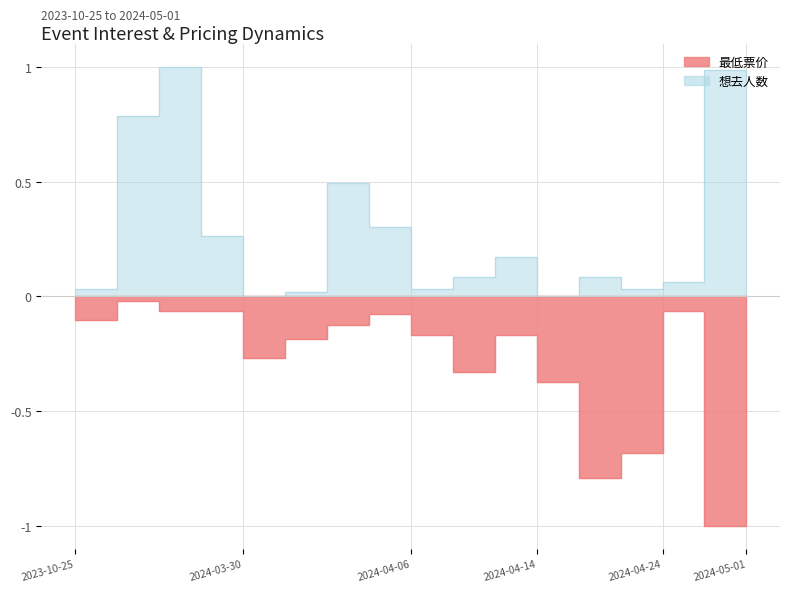

What is the label of the 3rd point from the right?

2024-04-24